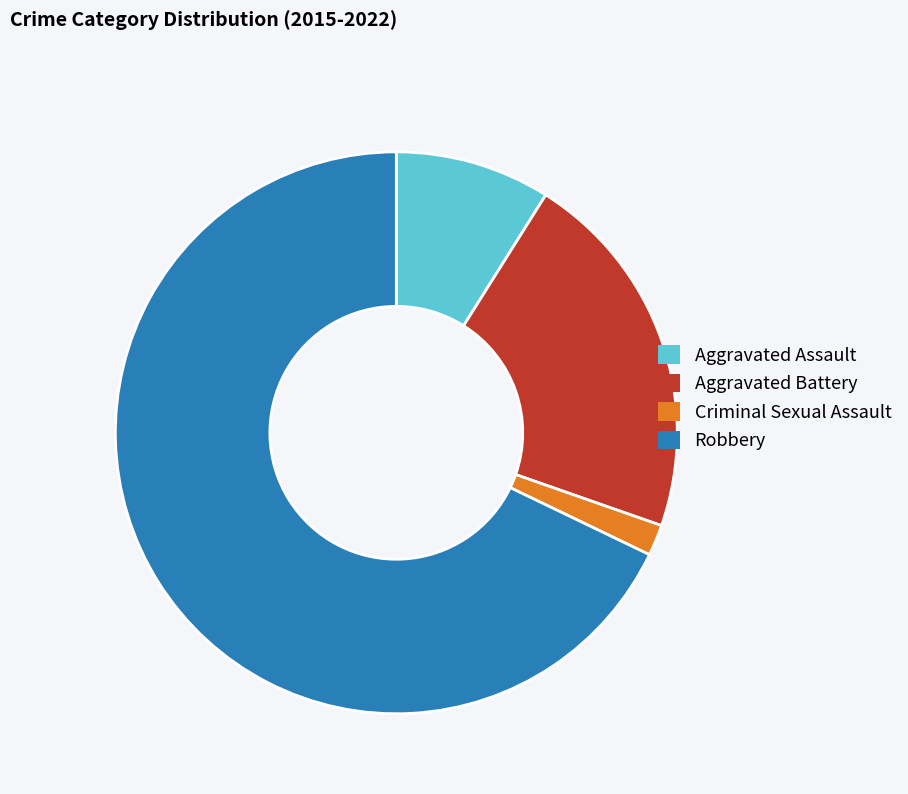

Between Robbery and Criminal Sexual Assault, which is larger?

Robbery